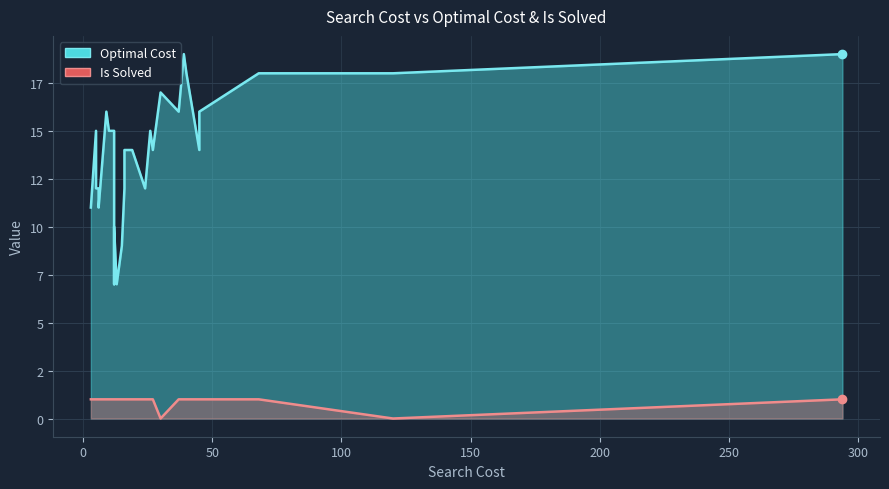

Count the number of categories in the chart.

29